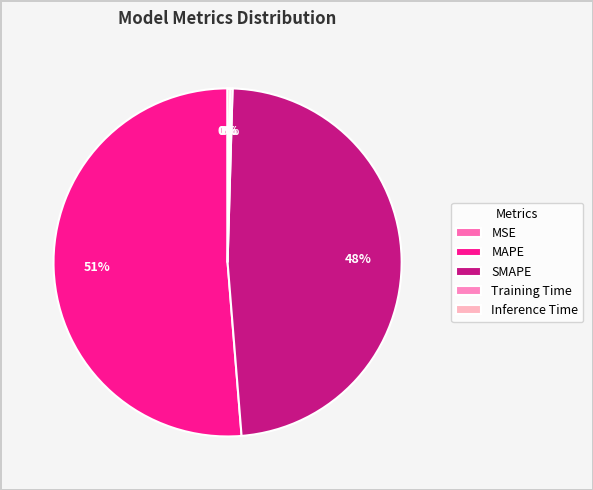

The MAPE slice represents 51% of the pie. True or false?

True